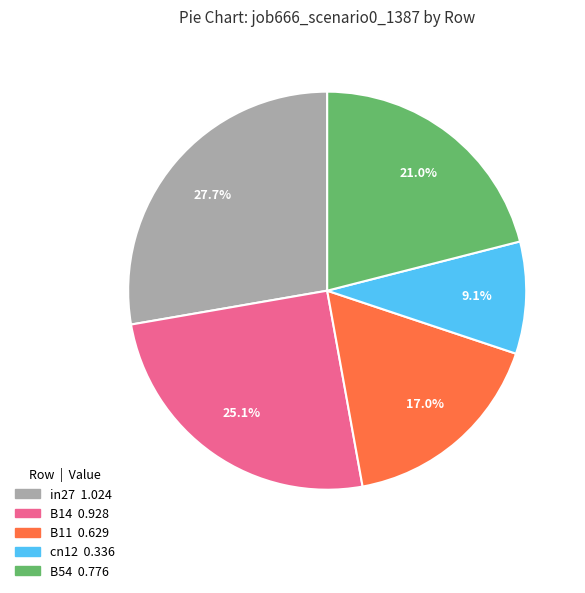

Which slice is the largest?

in27